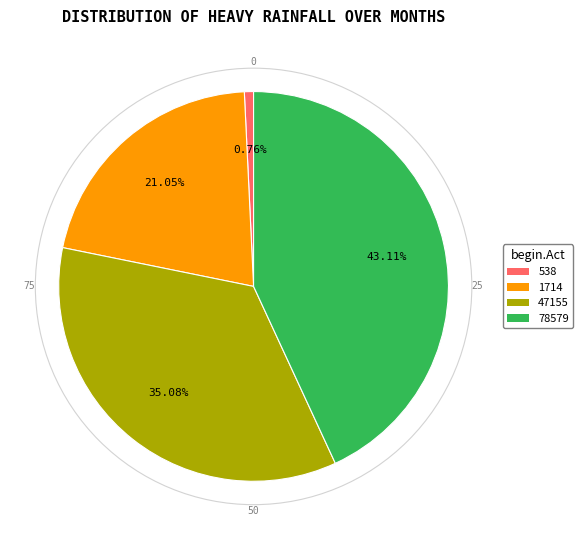

To the nearest percent, what is the difference between the largest and smallest slice percentages?

42%